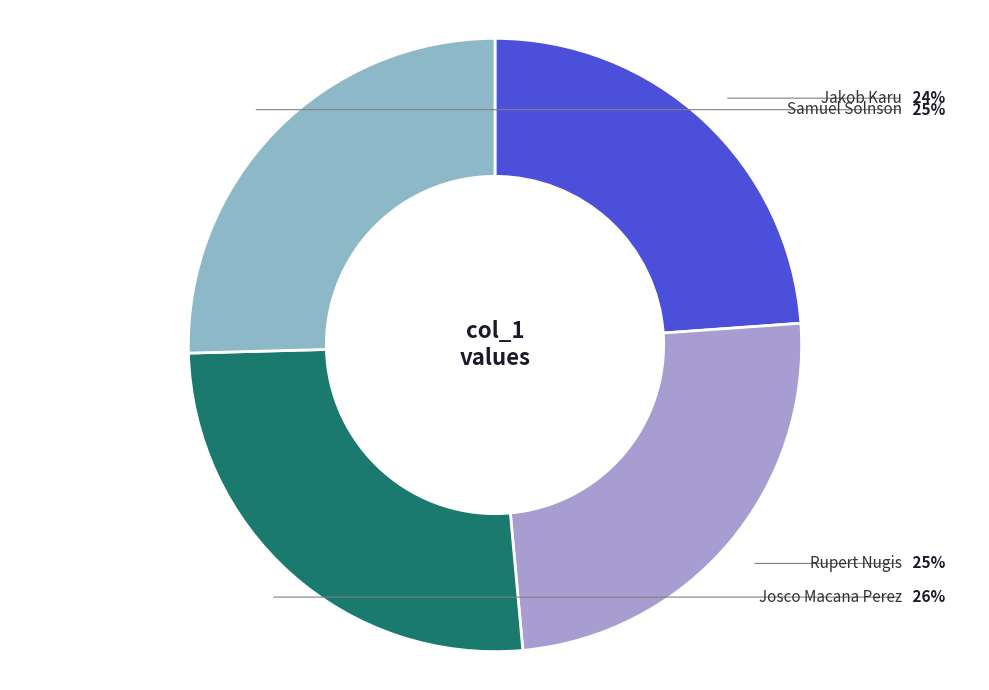

Does any single category account for the majority?

No